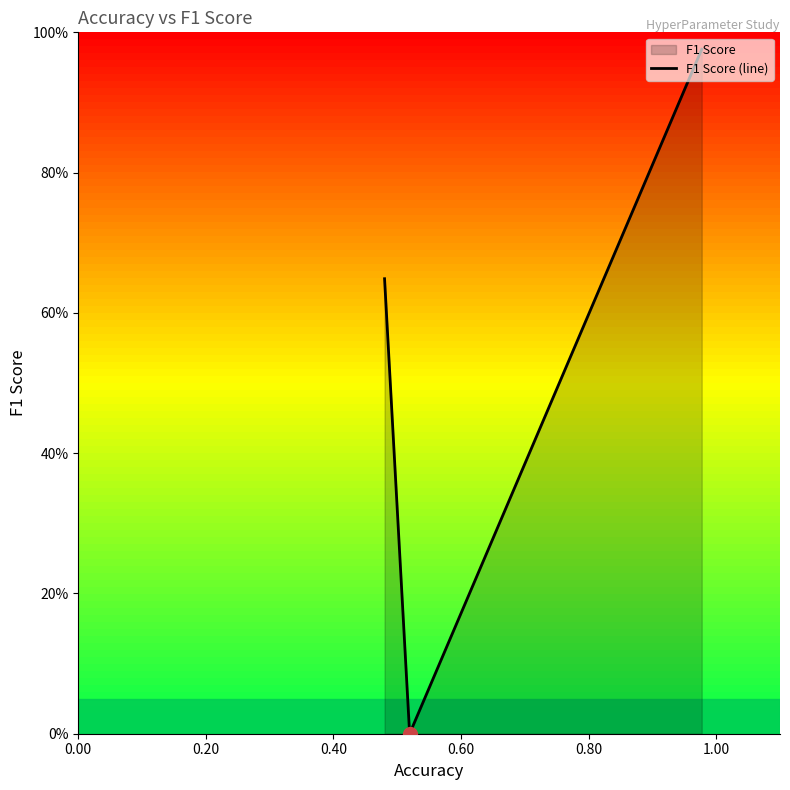

What is the change in value from 0.00 to 0.40?

+0.3